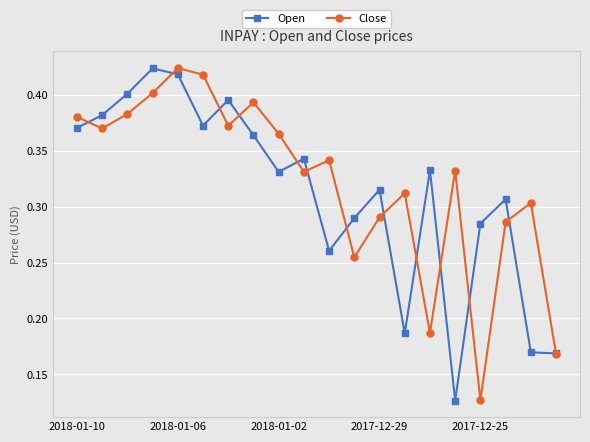

True or false: Close has more than 0 points higher than both neighbors.

True